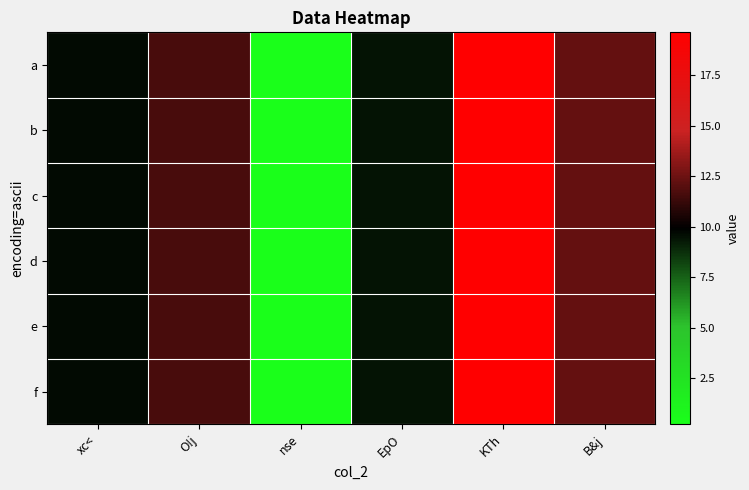

Reading right to left, list all the values displayed in this chart.

a: B&j=12.3	KTh=19.6	EpO=9.4	nse=0.2	O!j=11.6	xc<=9.7
b: B&j=12.3	KTh=19.6	EpO=9.4	nse=0.2	O!j=11.6	xc<=9.7
c: B&j=12.3	KTh=19.6	EpO=9.4	nse=0.2	O!j=11.6	xc<=9.7
d: B&j=12.3	KTh=19.6	EpO=9.4	nse=0.2	O!j=11.6	xc<=9.7
e: B&j=12.3	KTh=19.6	EpO=9.4	nse=0.2	O!j=11.6	xc<=9.7
f: B&j=12.3	KTh=19.6	EpO=9.4	nse=0.2	O!j=11.6	xc<=9.7